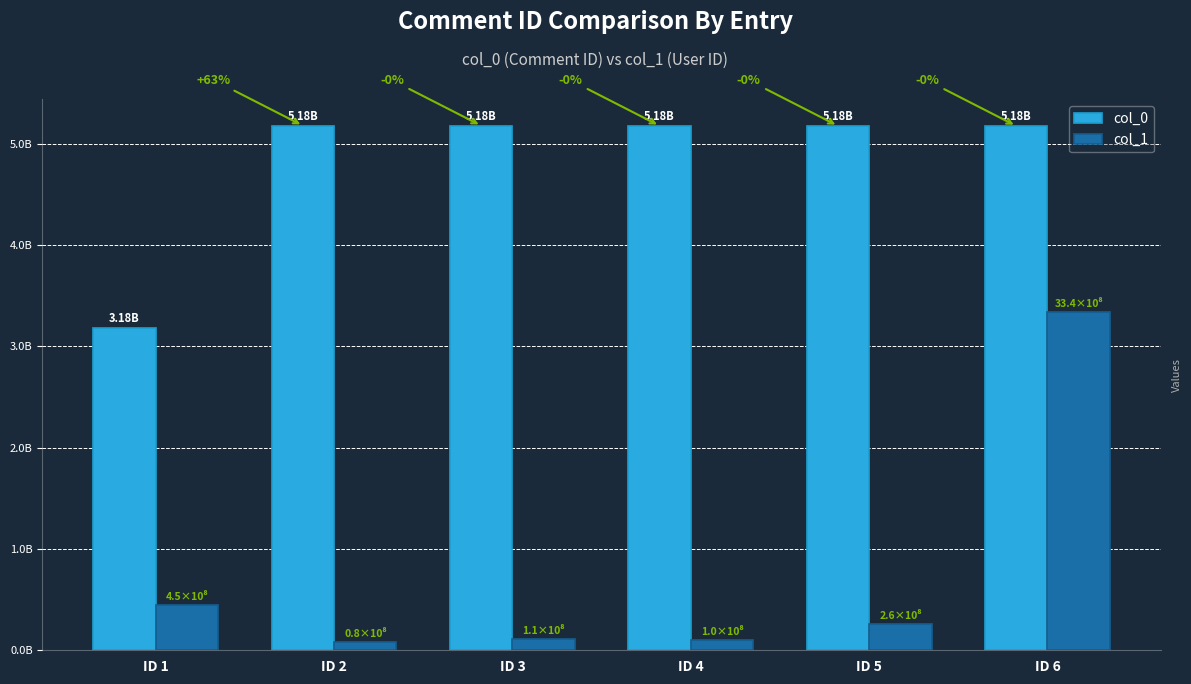

At which label does col_0 first exceed 5177991564?

ID 2